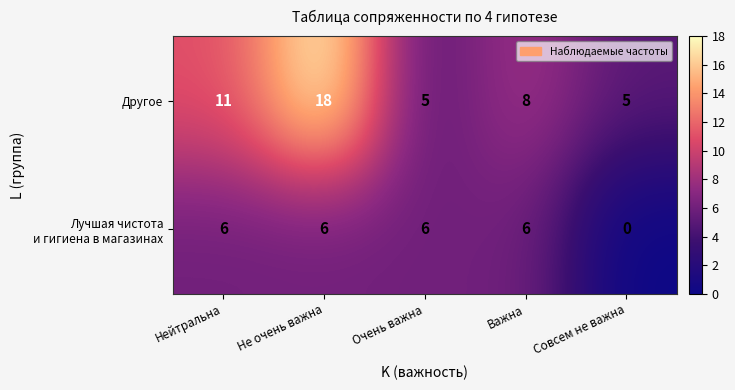

At which category is the sum across all series the highest?

Не очень важна